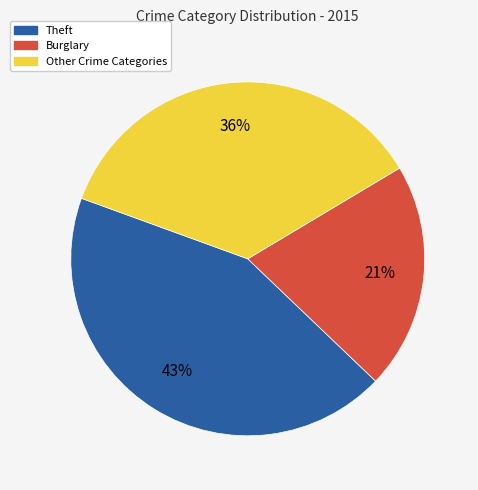

What is the ratio of the value at Burglary to the value at Other Crime Categories?

0.6